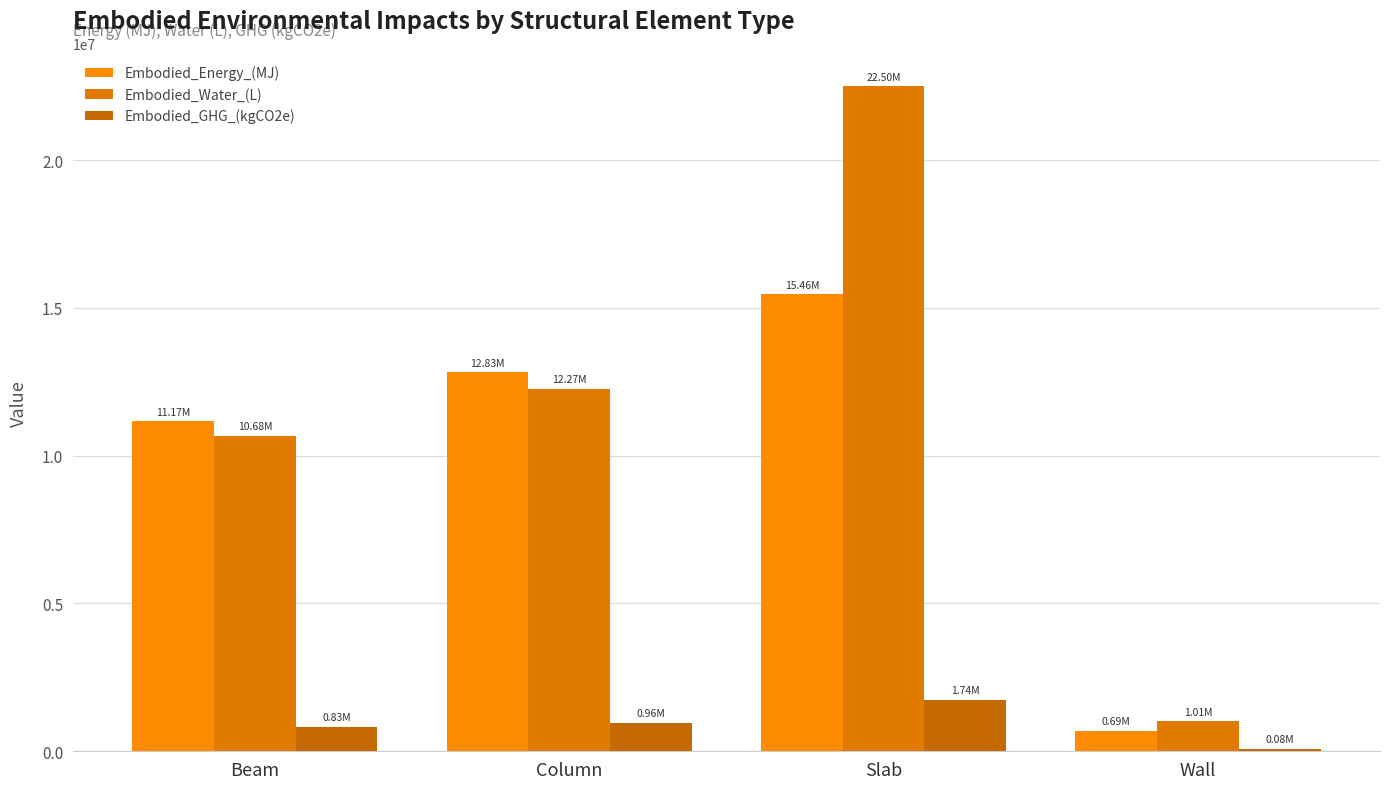

List the series in order of their peak value, highest first.

Embodied_Water_(L), Embodied_Energy_(MJ), Embodied_GHG_(kgCO2e)